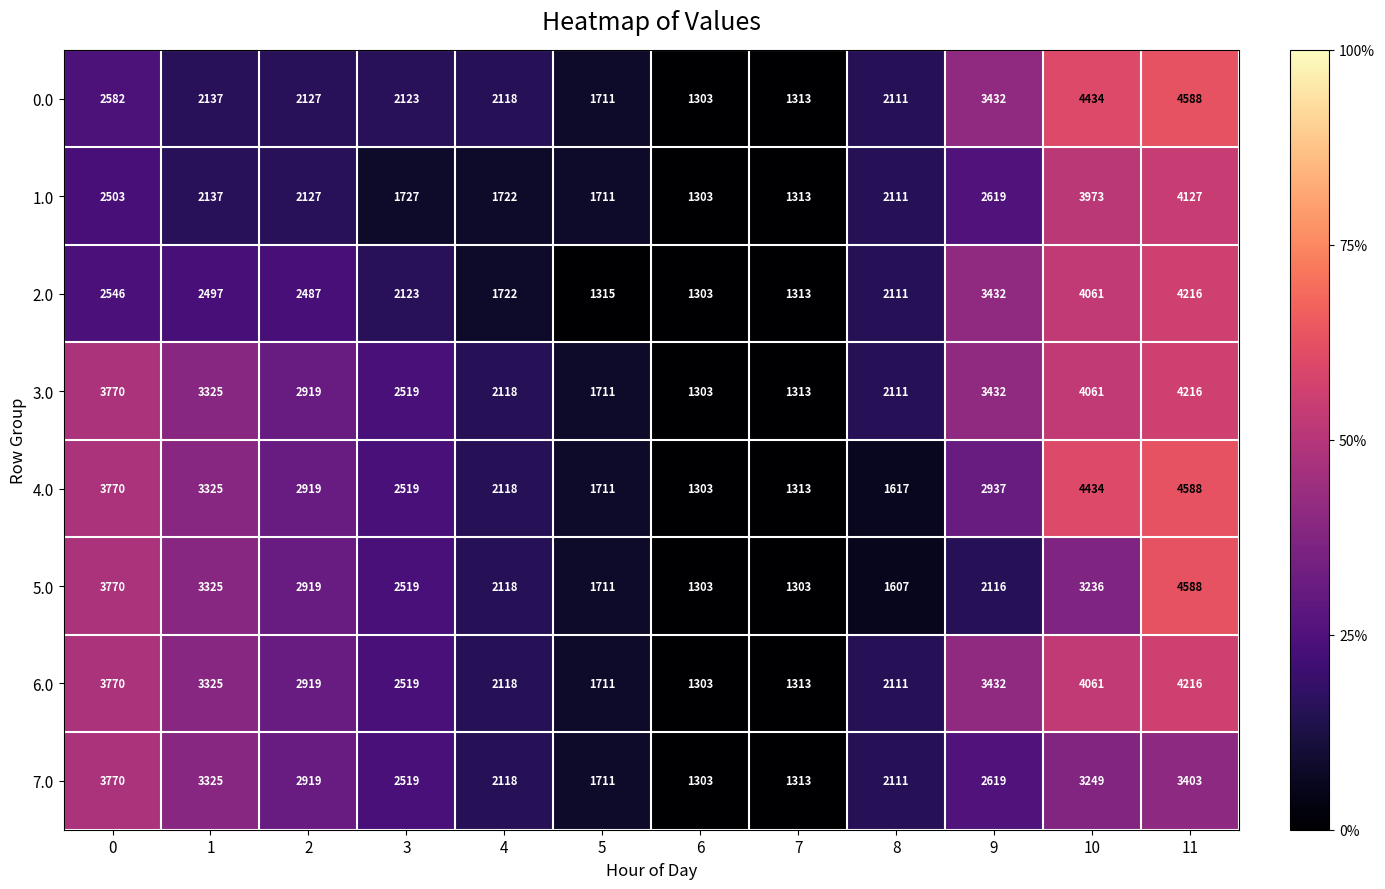

What is the maximum value shown in the chart?

4588